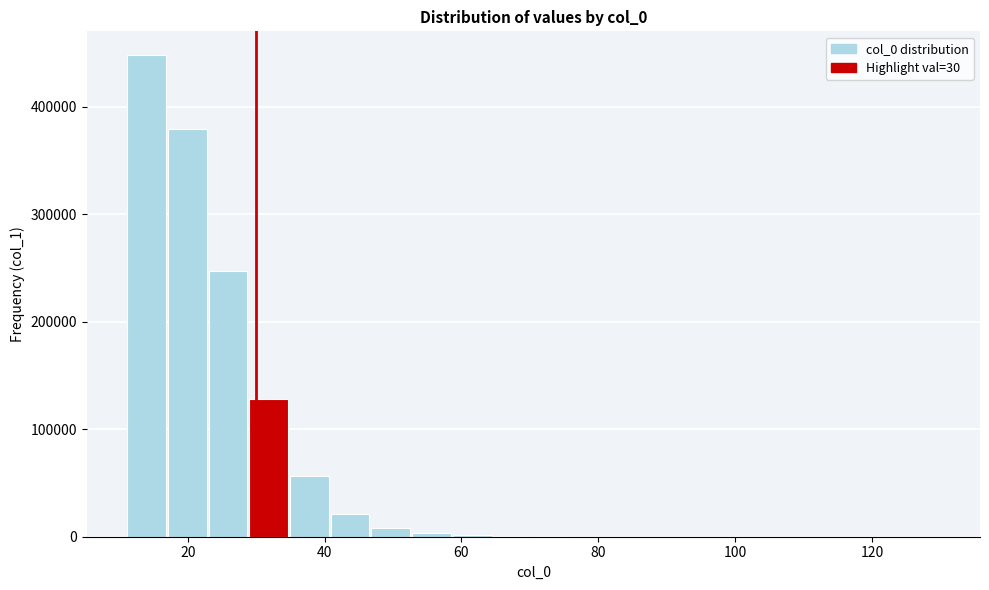

Read against the x-axis, roughly where is the centre of the tallest bar?

14